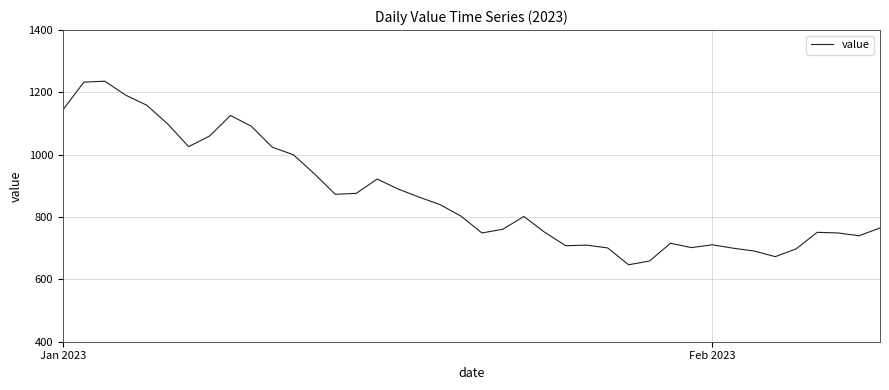

What is the maximum value shown in the chart?

1236